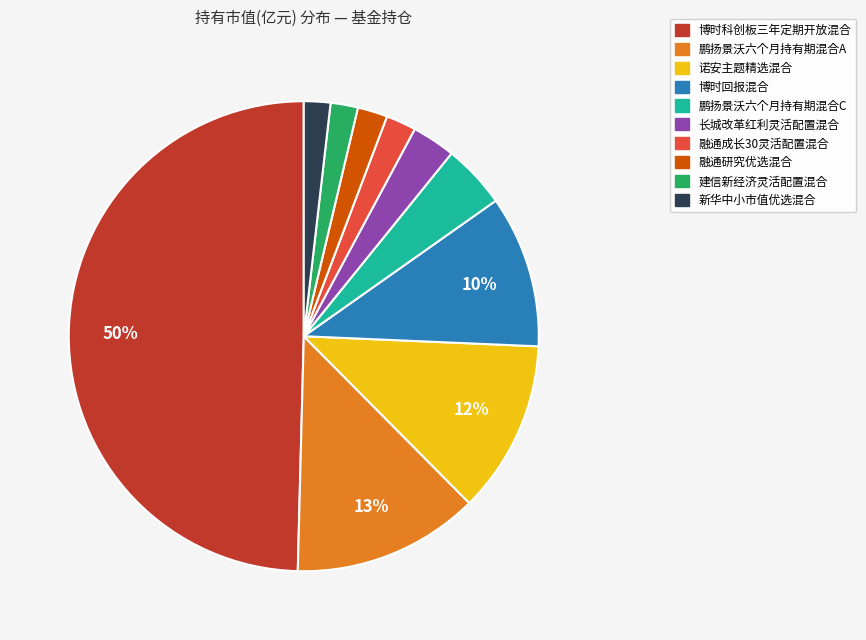

To the nearest percent, what is the average slice percentage?

10%